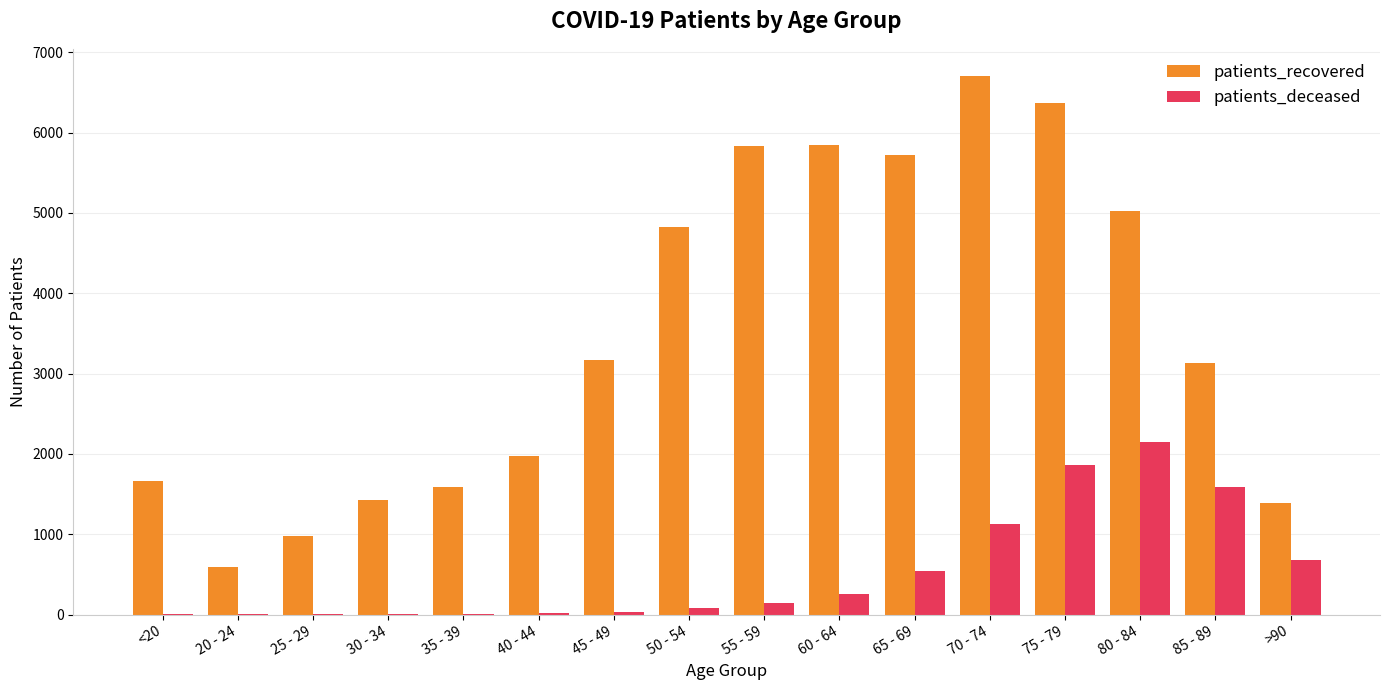

What is the difference between the patients_deceased values at 25 - 29 and 75 - 79?

1866